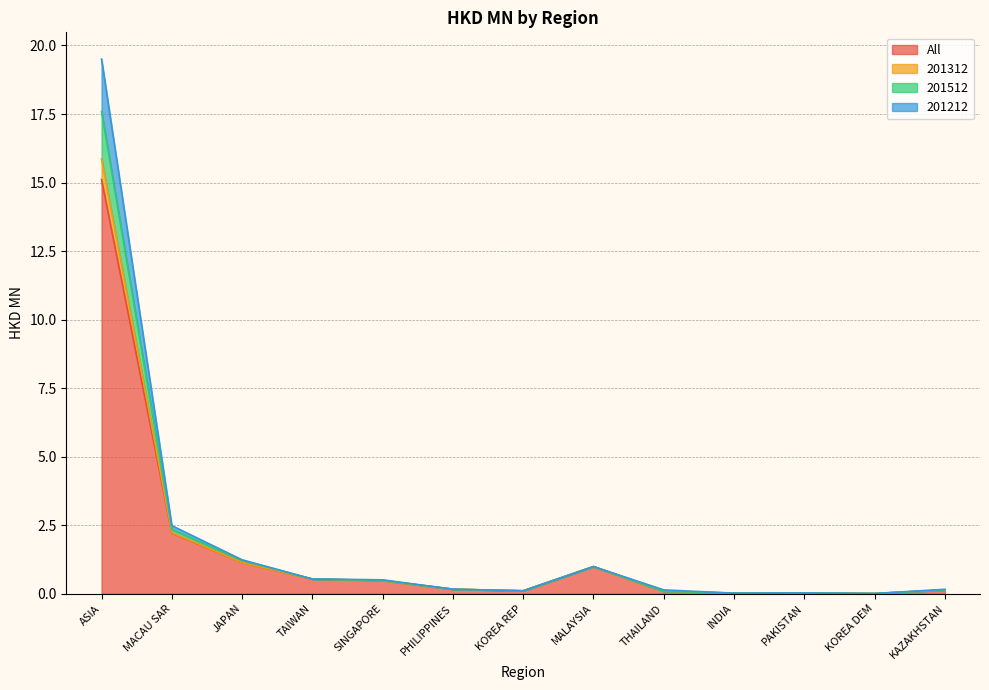

At which category is the sum across all series the highest?

ASIA